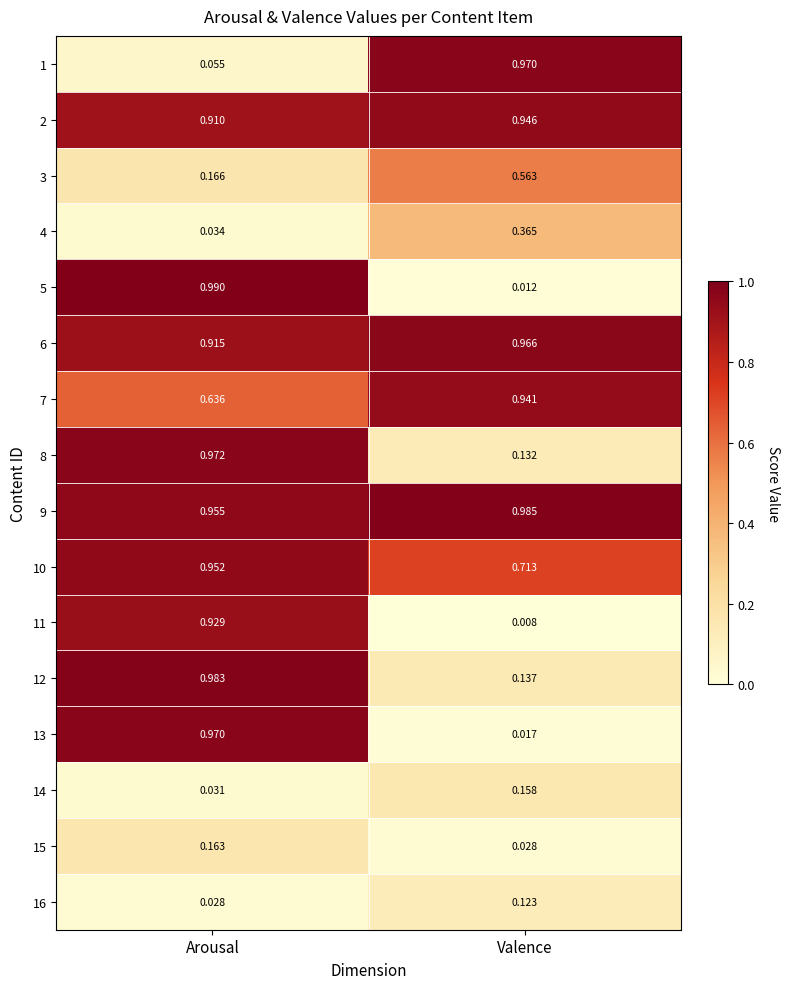

Which category has the lowest value in the 6 series?

Arousal